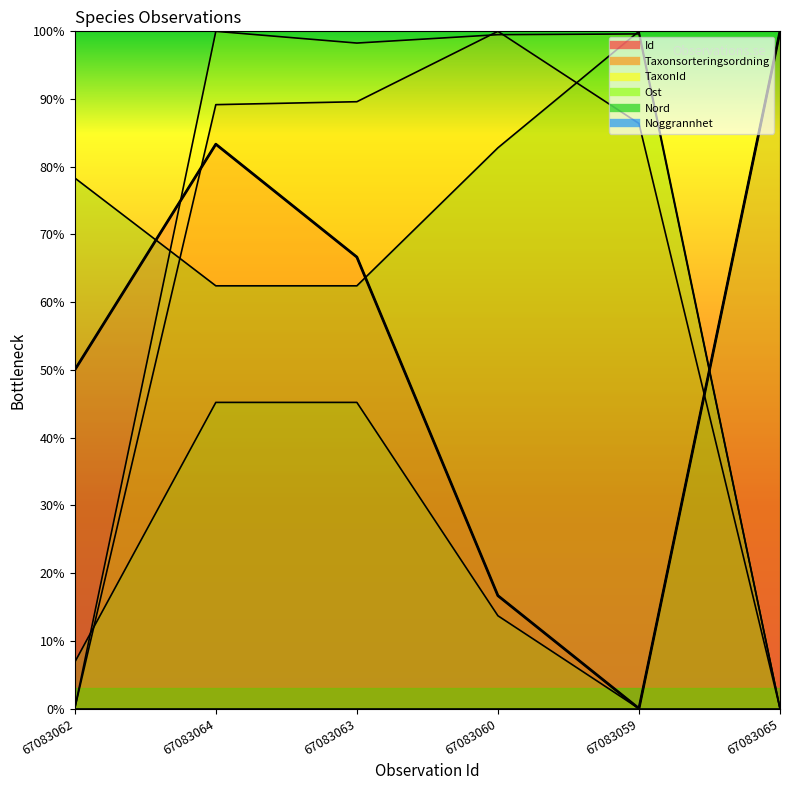

Is it true that Id equals 1.0 at 67083063?

False